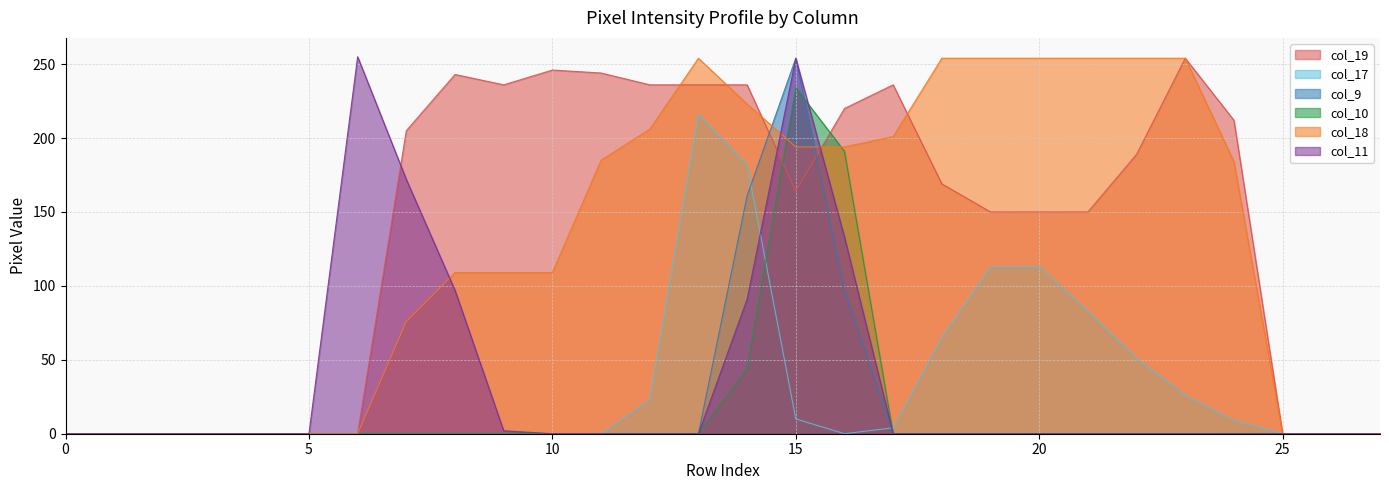

How many series are shown in this chart?

6